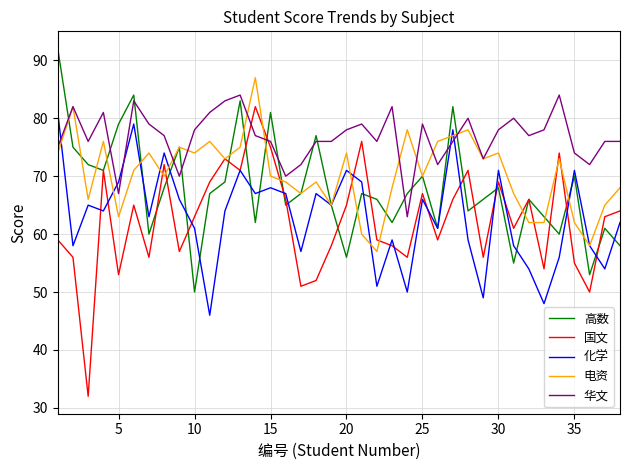

Which series has the largest total across all categories?

华文